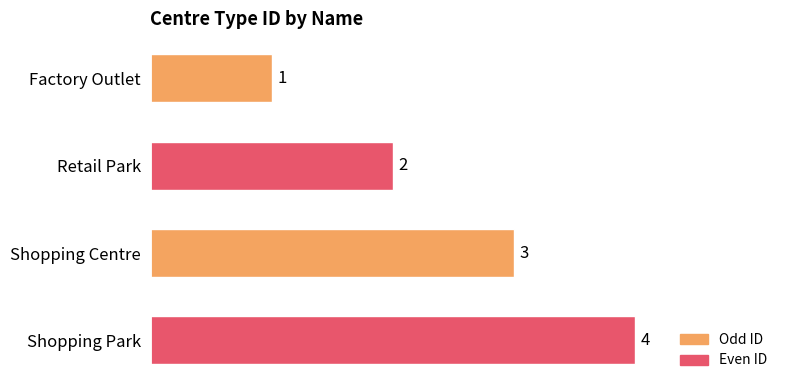

Does the chart contain stacked bars?

No